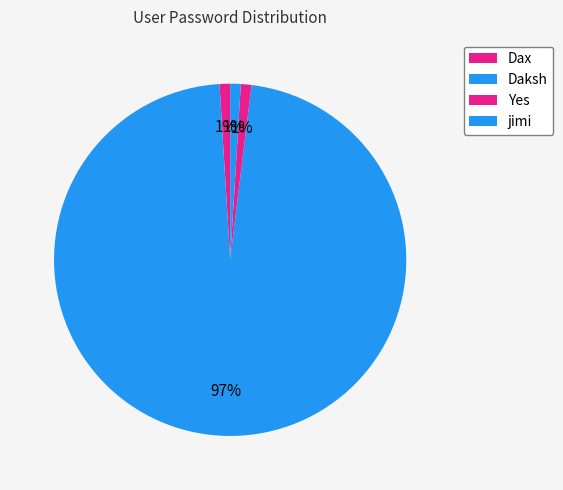

Which slice is the largest?

Daksh